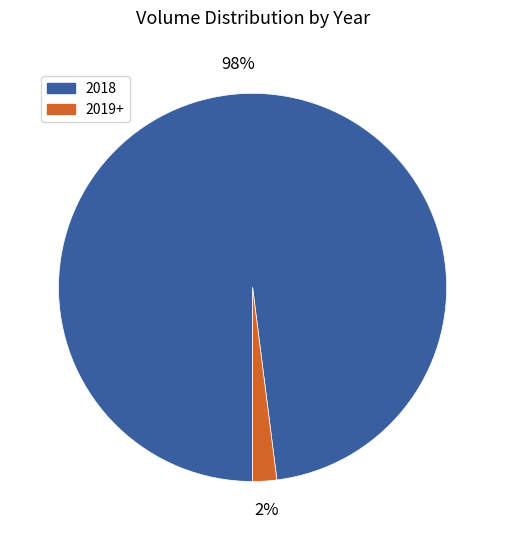

What is the largest slice in the pie chart?

2018